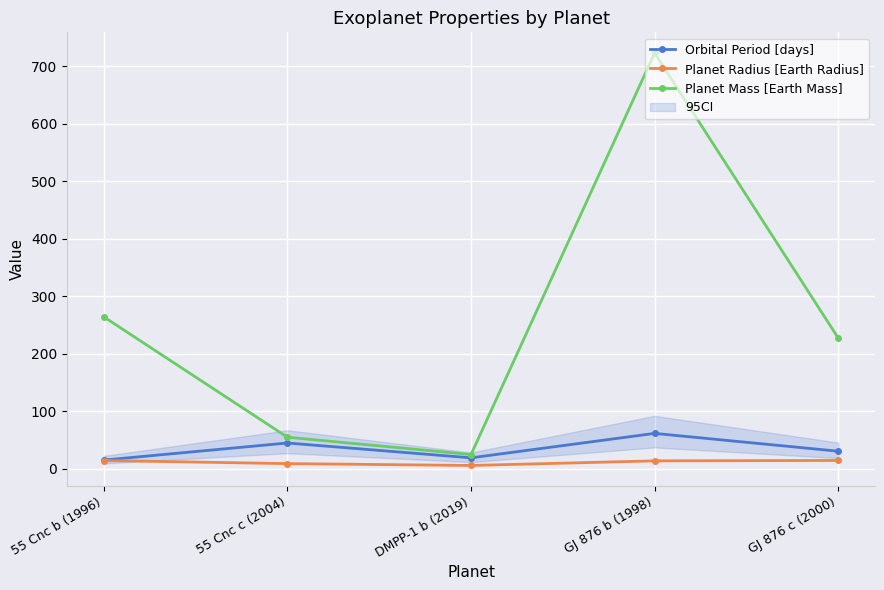

Where is the first local maximum for Planet Mass [Earth Mass]?

GJ 876 b (1998)